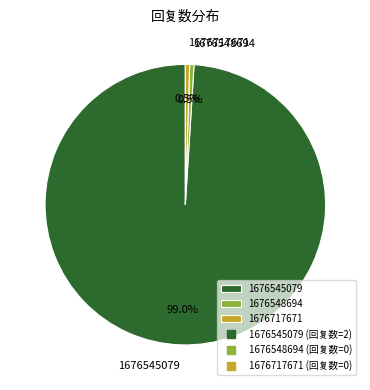

Between 1676545079 and 1676717671, which is larger?

1676545079